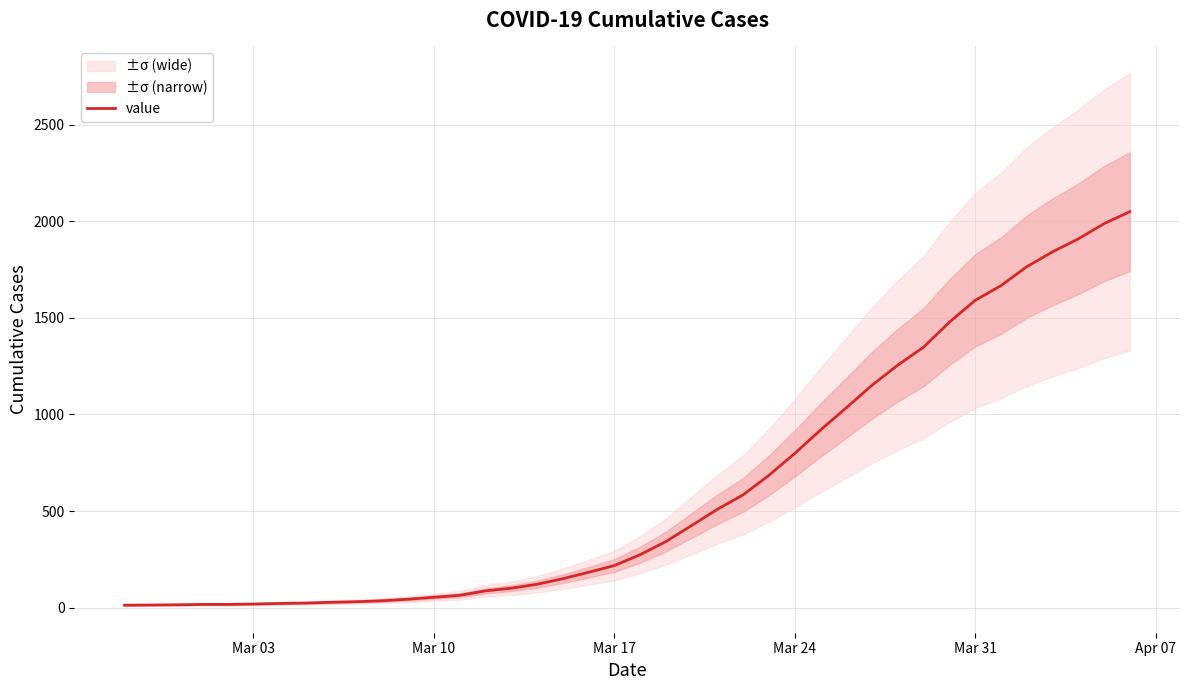

How many data points are less than 274?

20